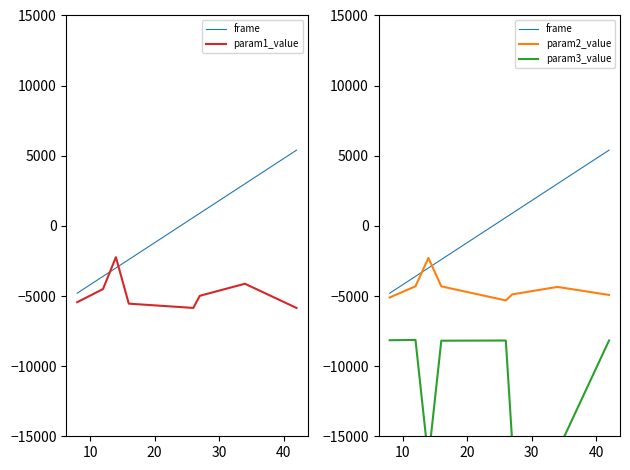

Which series has the largest range (max minus min)?

frame